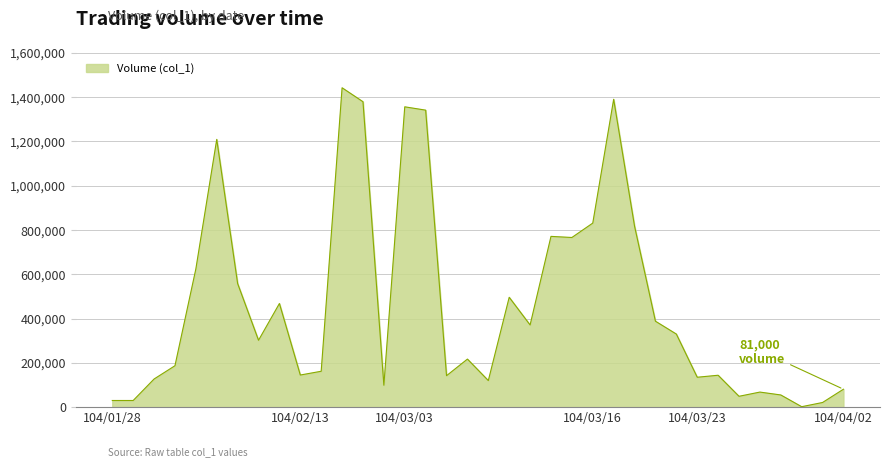

What is the sum of all values?

16653000